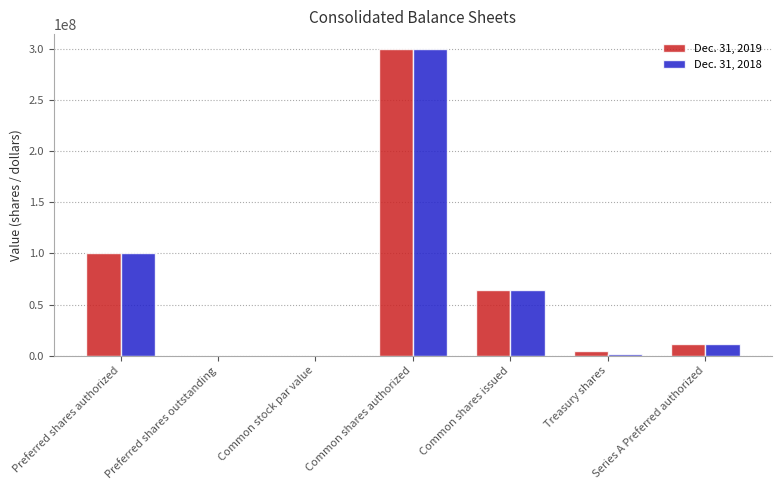

Which category has the highest value in the Dec. 31, 2019 series?

Common shares authorized